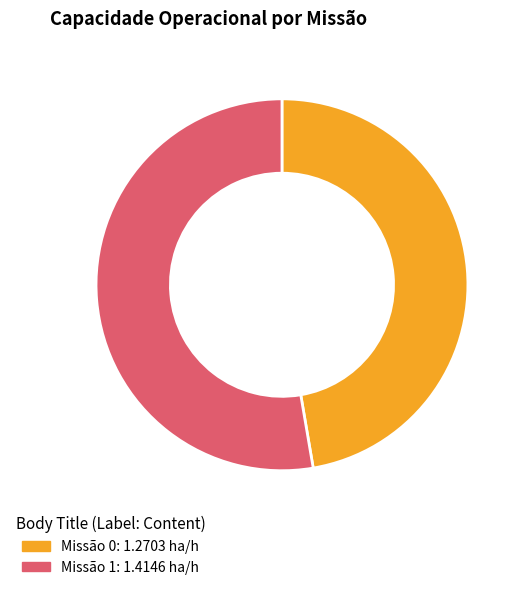

Which slice is the largest?

Missão 1: 1.4146 ha/h